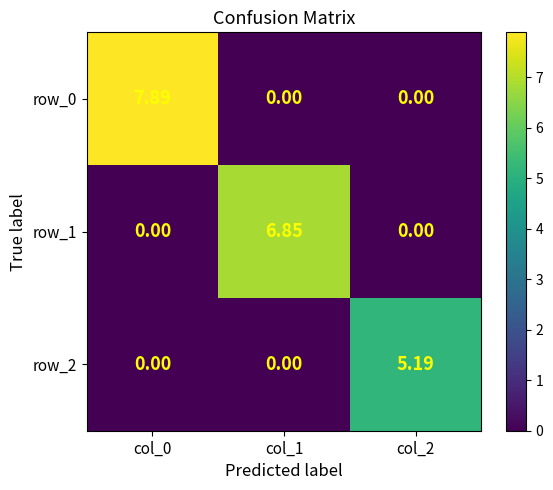

The row_1 series shows 6.9 at col_1. True or false?

True